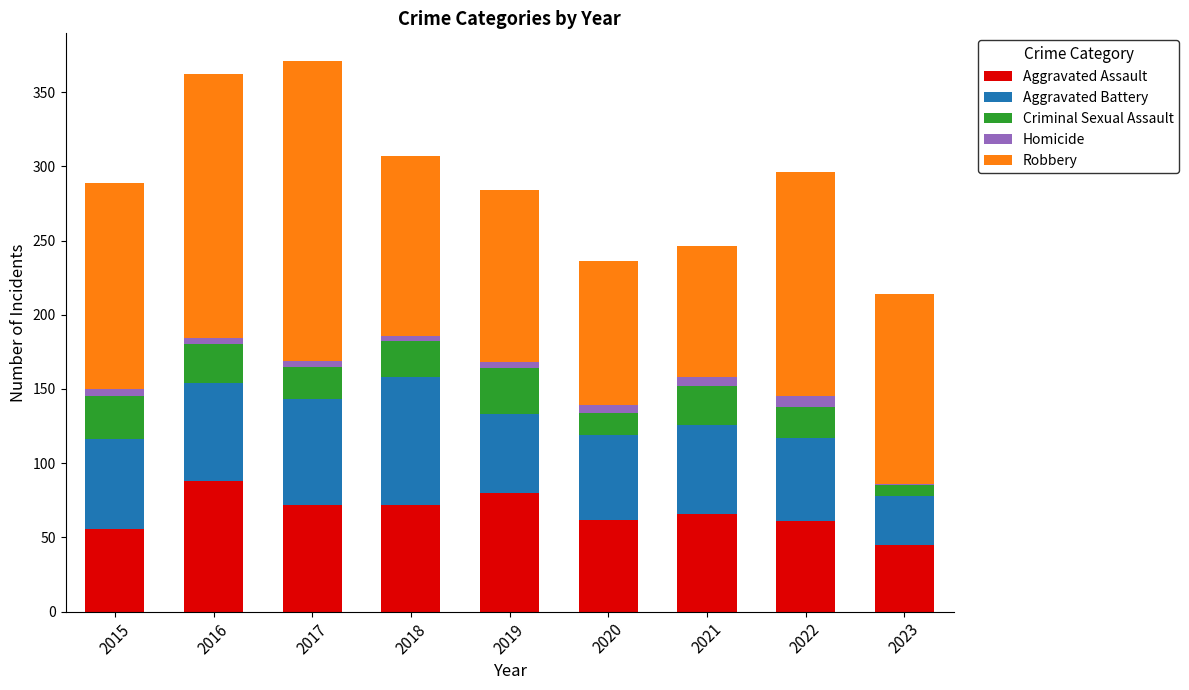

What is the sum of all Aggravated Assault values?

602